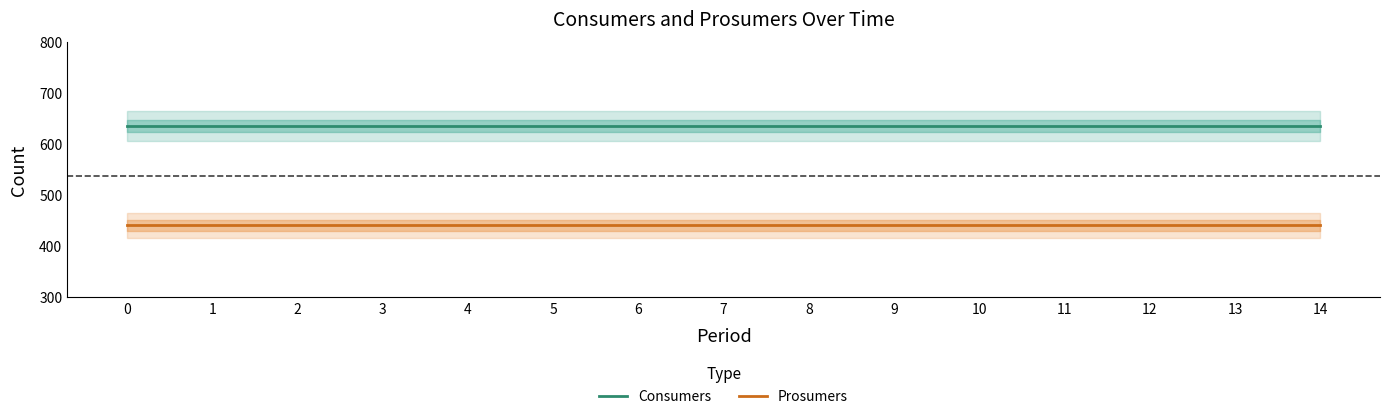

True or false: Prosumers and Consumers intersect in this chart.

False